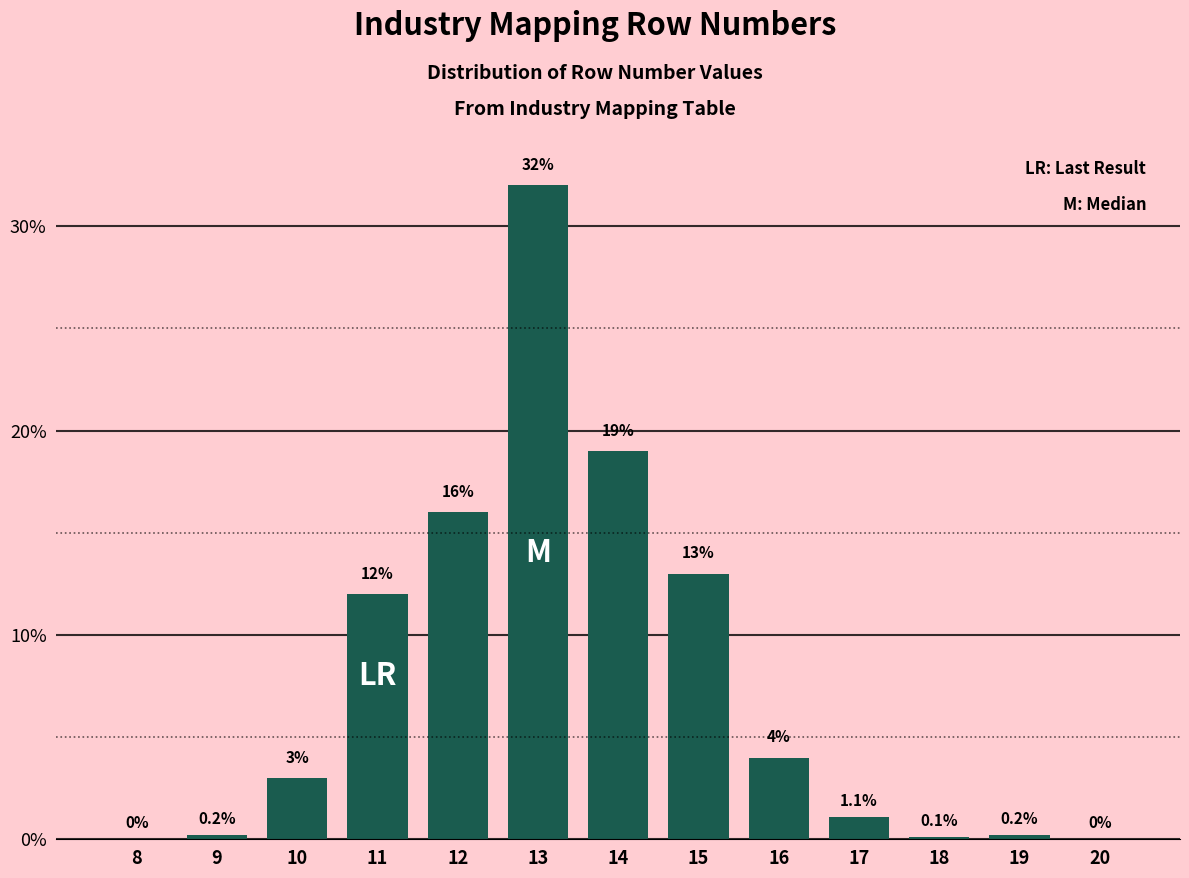

Reading left to right, list all the values displayed in this chart.

8=0.0	9=0.2	10=3.0	11=12.0	12=16.0	13=32.0	14=19.0	15=13.0	16=4.0	17=1.1	18=0.1	19=0.2	20=0.0